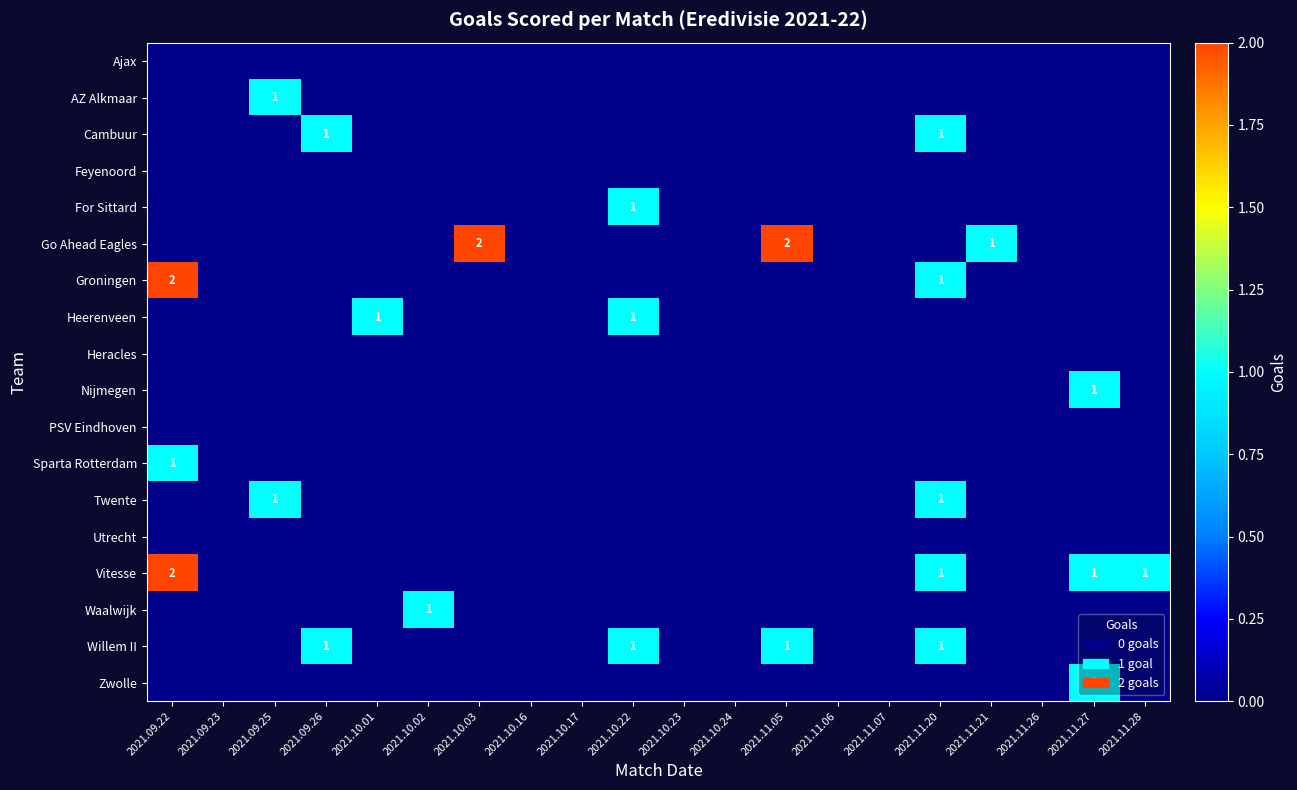

The value of Go Ahead Eagles at 2021.11.21 is 1. True or false?

True